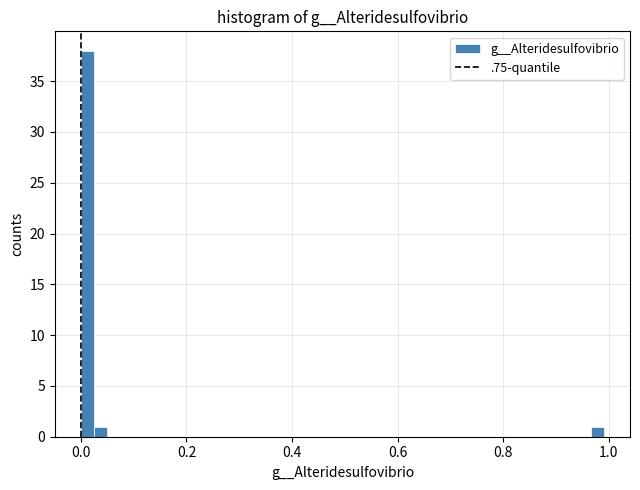

Read against the x-axis, roughly where is the centre of the tallest bar?

0.02